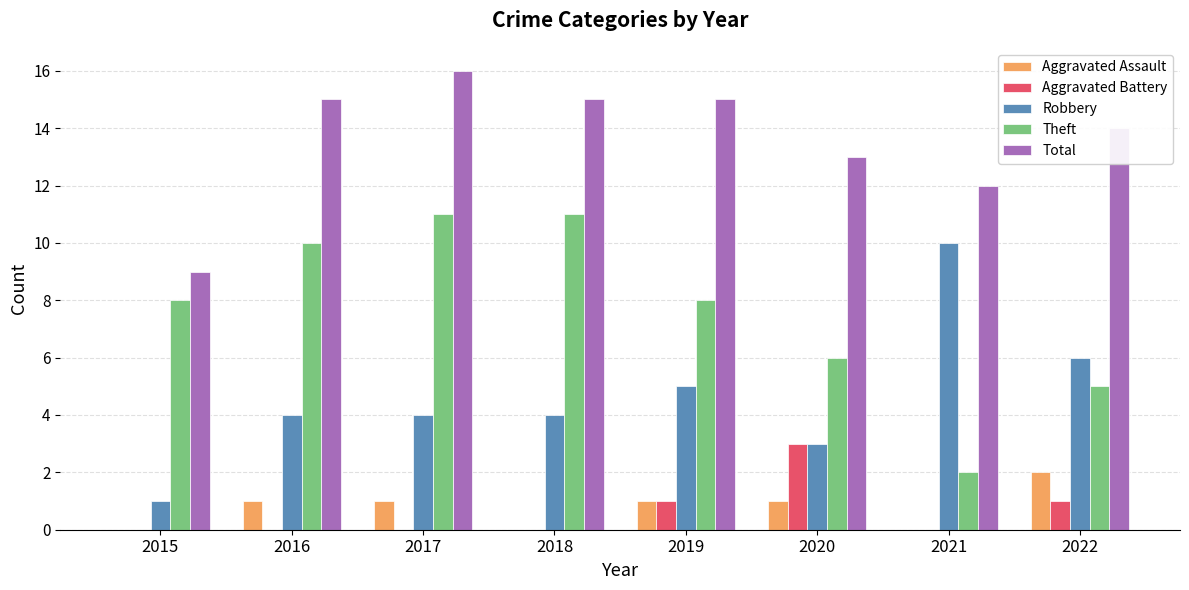

What is the average value of the Aggravated Battery series?

1